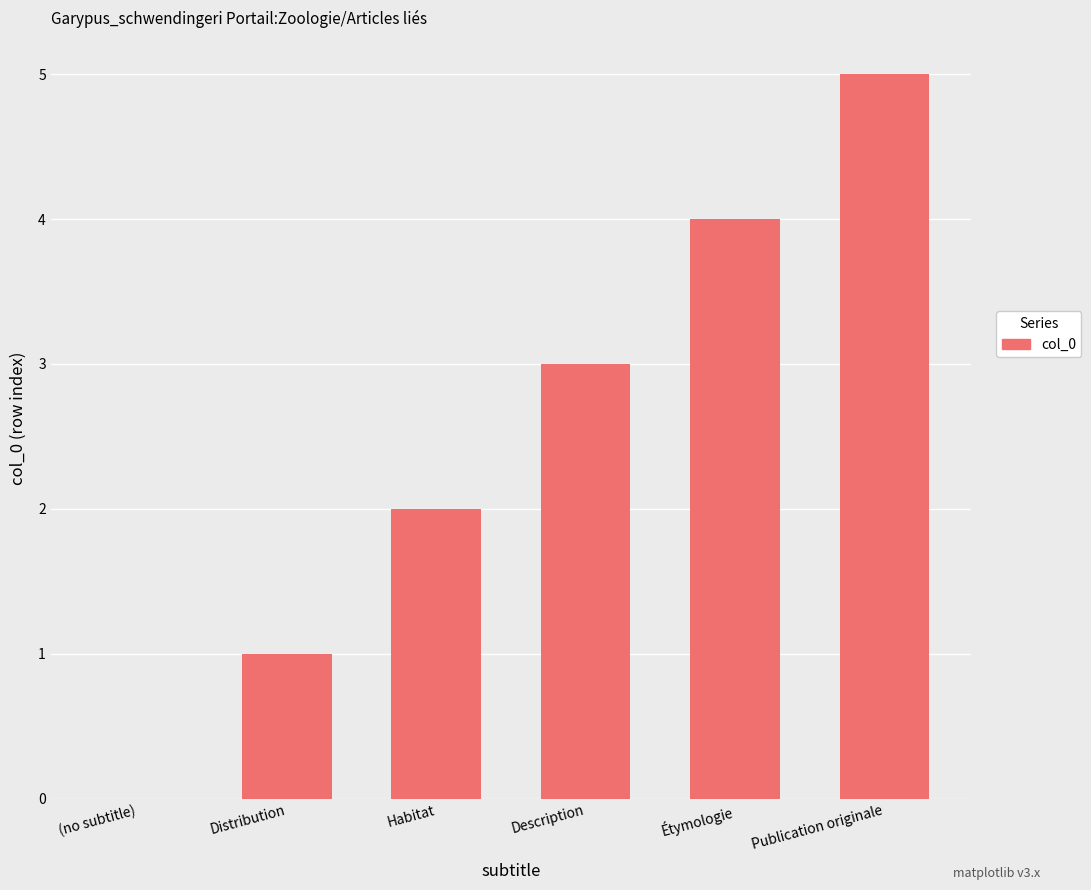

What value does the data have at Description?

3